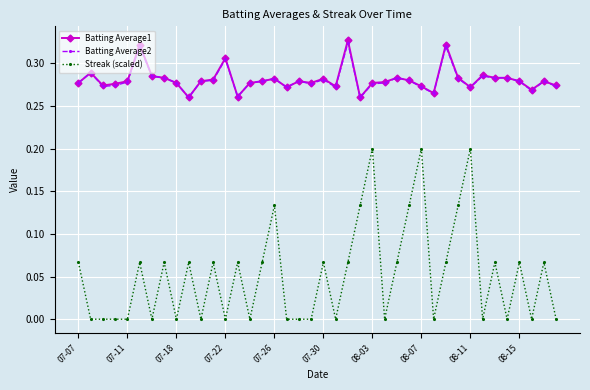

True or false: Streak (scaled) and Batting Average2 intersect in this chart.

False